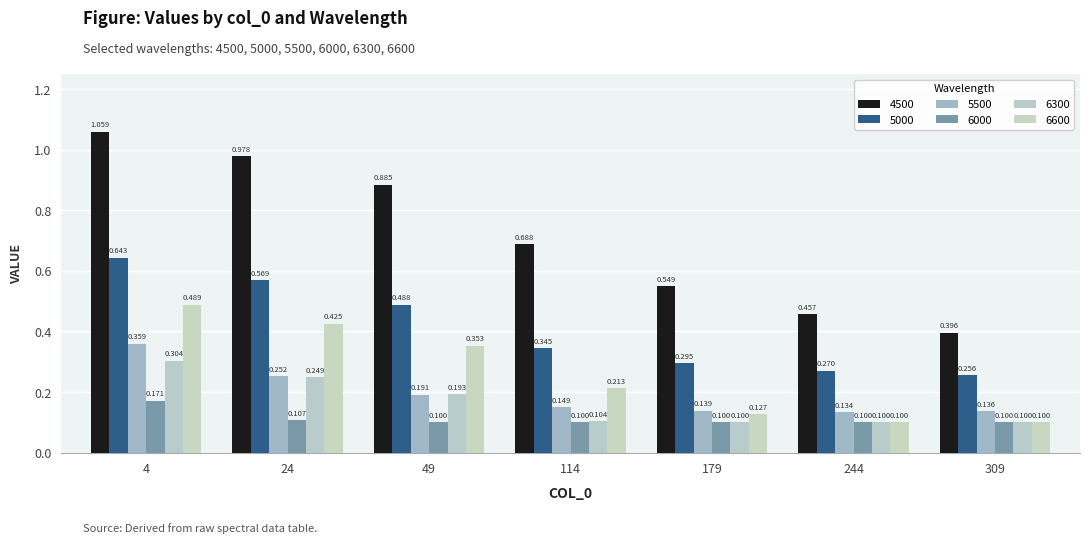

What is the maximum value for 4500?

1.1